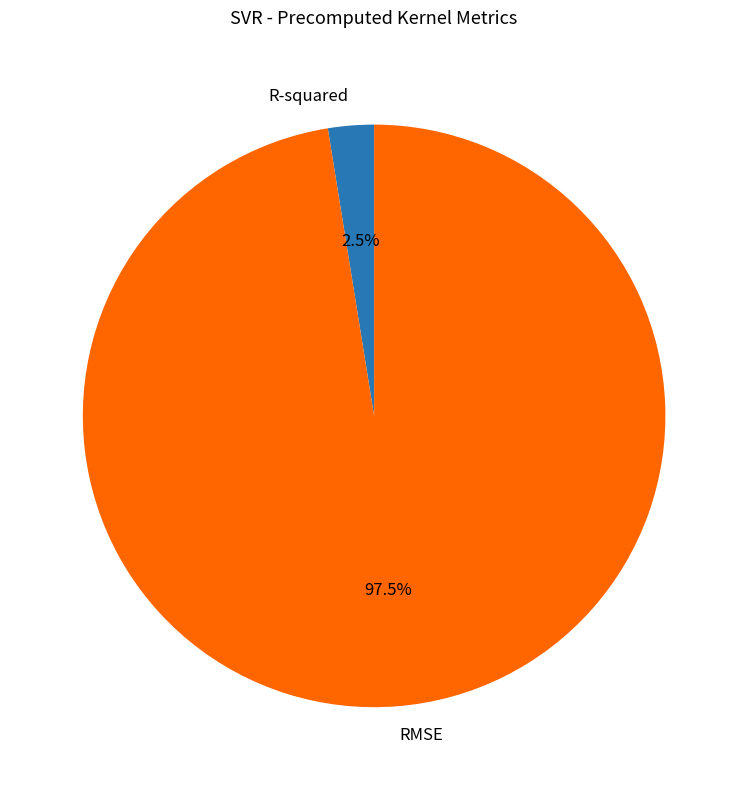

Which category has the smallest portion of the pie?

R-squared